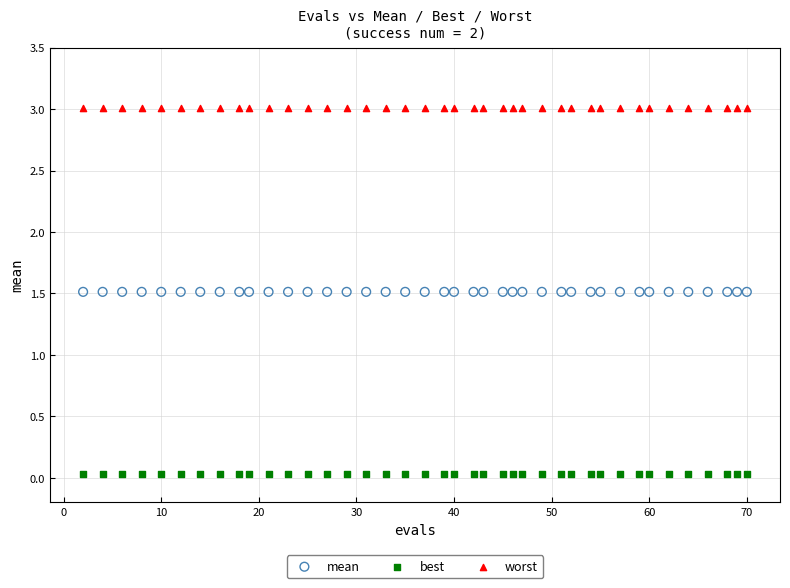

What are all the series names shown in the legend?

mean, best, worst